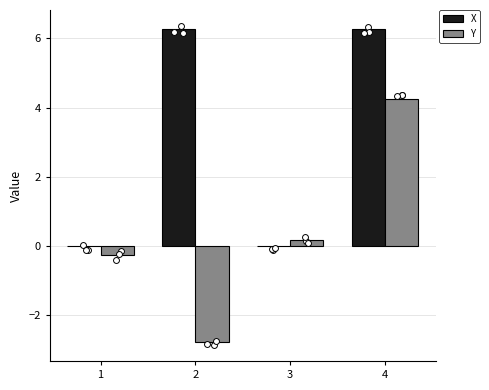

Which series contains the lowest Y value?

Y